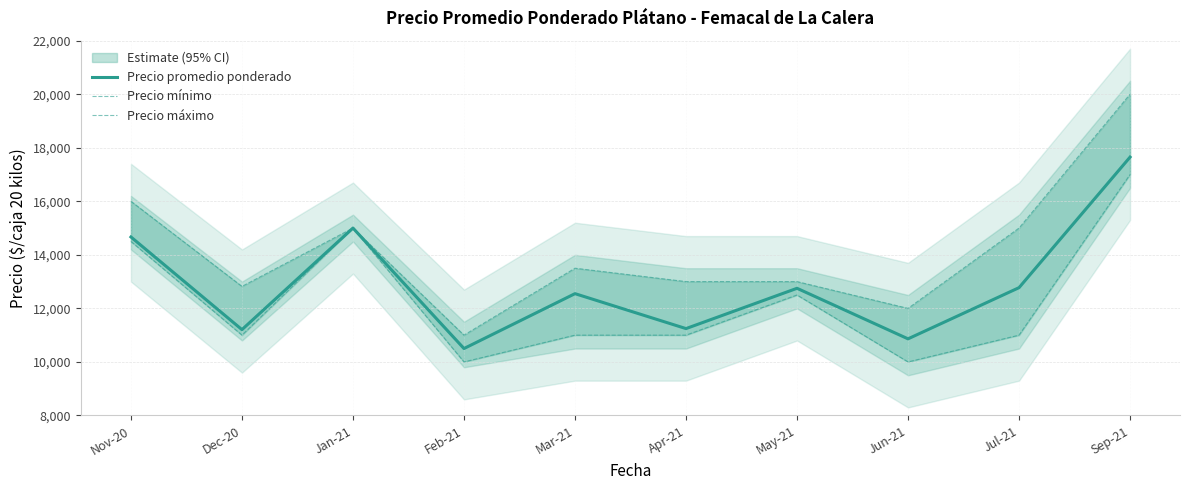

At which label does Precio mínimo first exceed 11000?

Nov-20